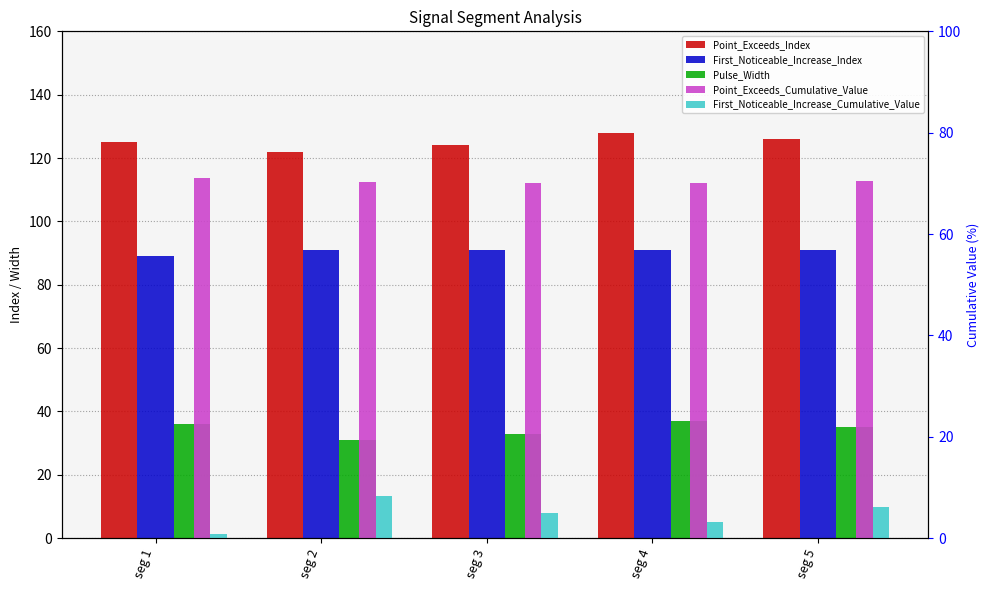

How many data points in First_Noticeable_Increase_Cumulative_Value are less than 4?

2